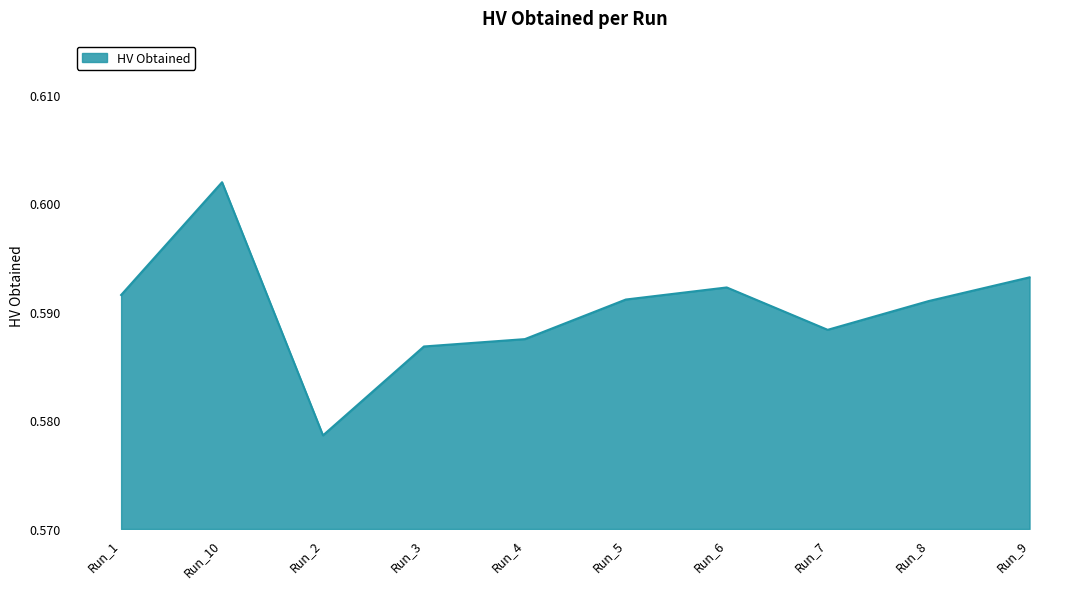

What position from the right is Run_9?

1